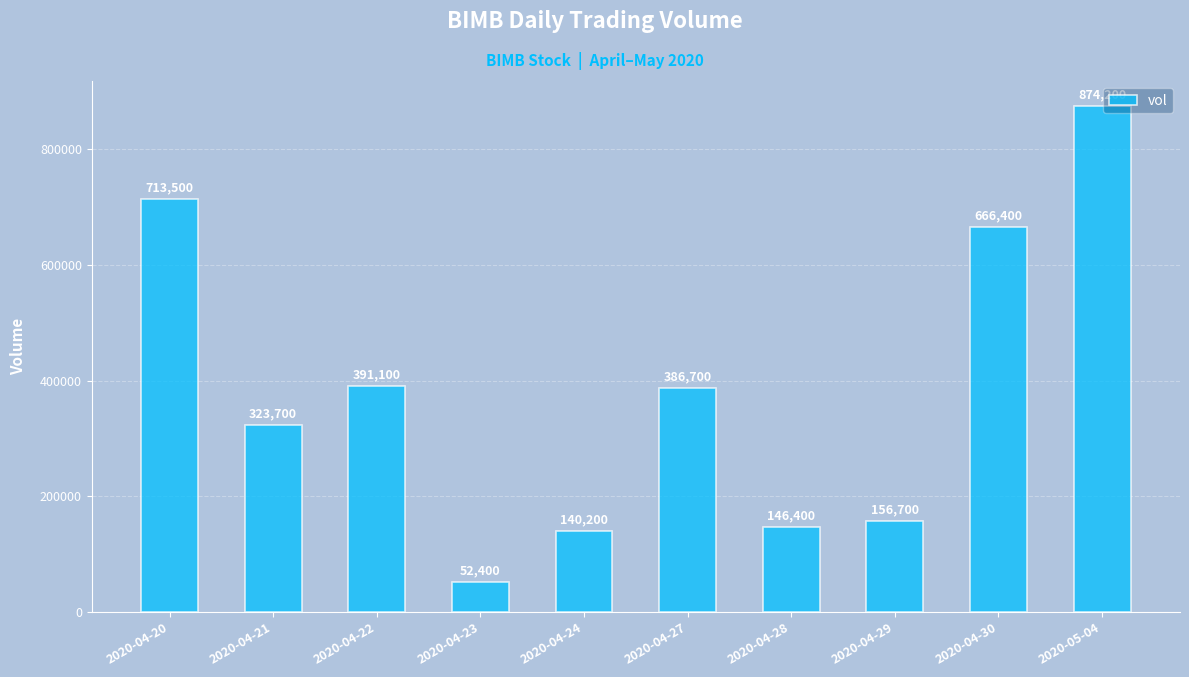

What is the label of the 1st bar from the left?

2020-04-20